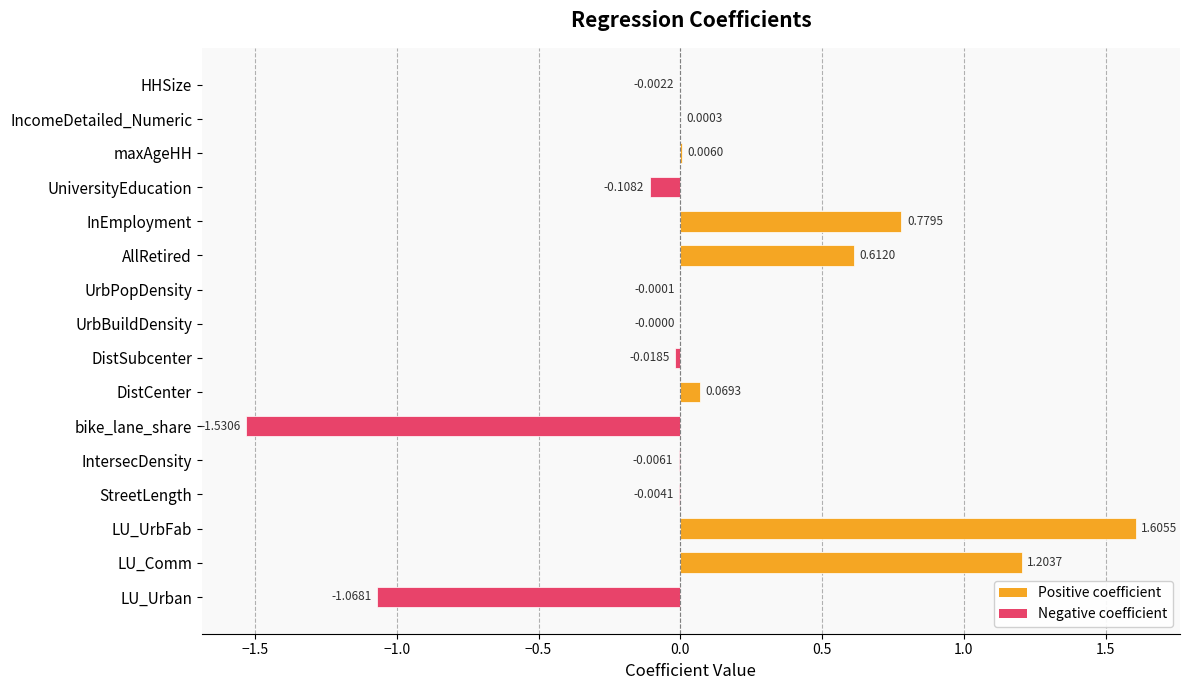

Which label corresponds to the largest value in the chart?

LU_UrbFab